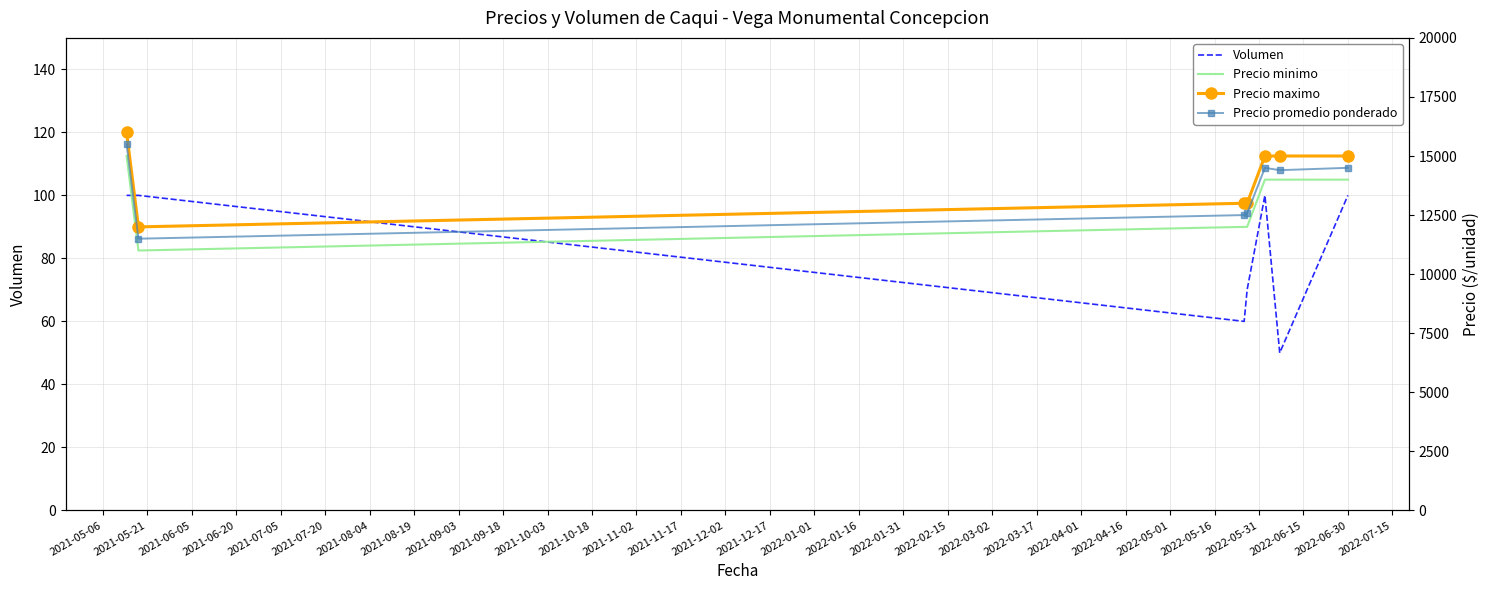

Between 2021-06-05 and 2021-06-20, which series saw the biggest shift?

Precio promedio ponderado